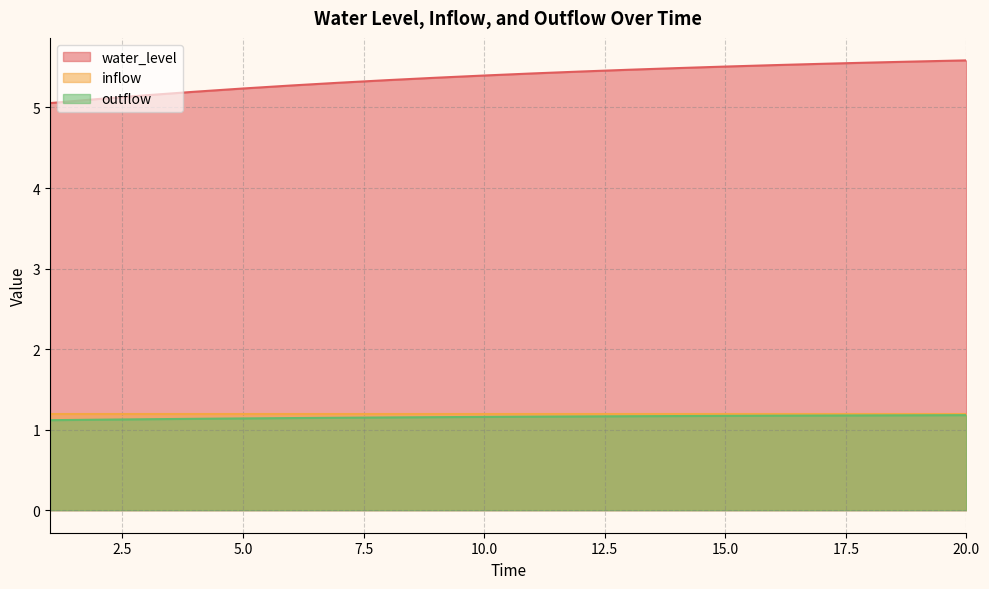

Between 2.0 and 11.0, which series saw the biggest shift?

water_level